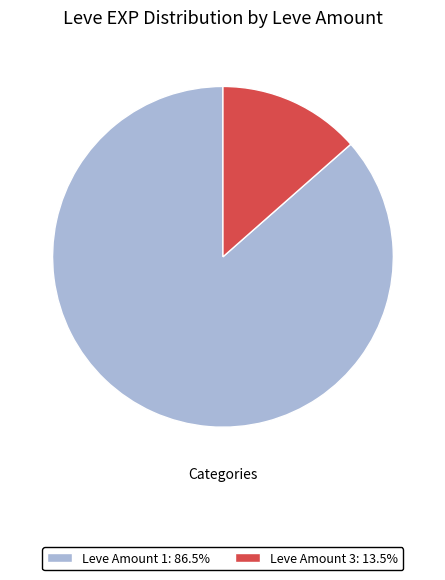

Do Leve Amount 1: 86.5% and Leve Amount 3: 13.5% together represent more than half of the pie?

Yes